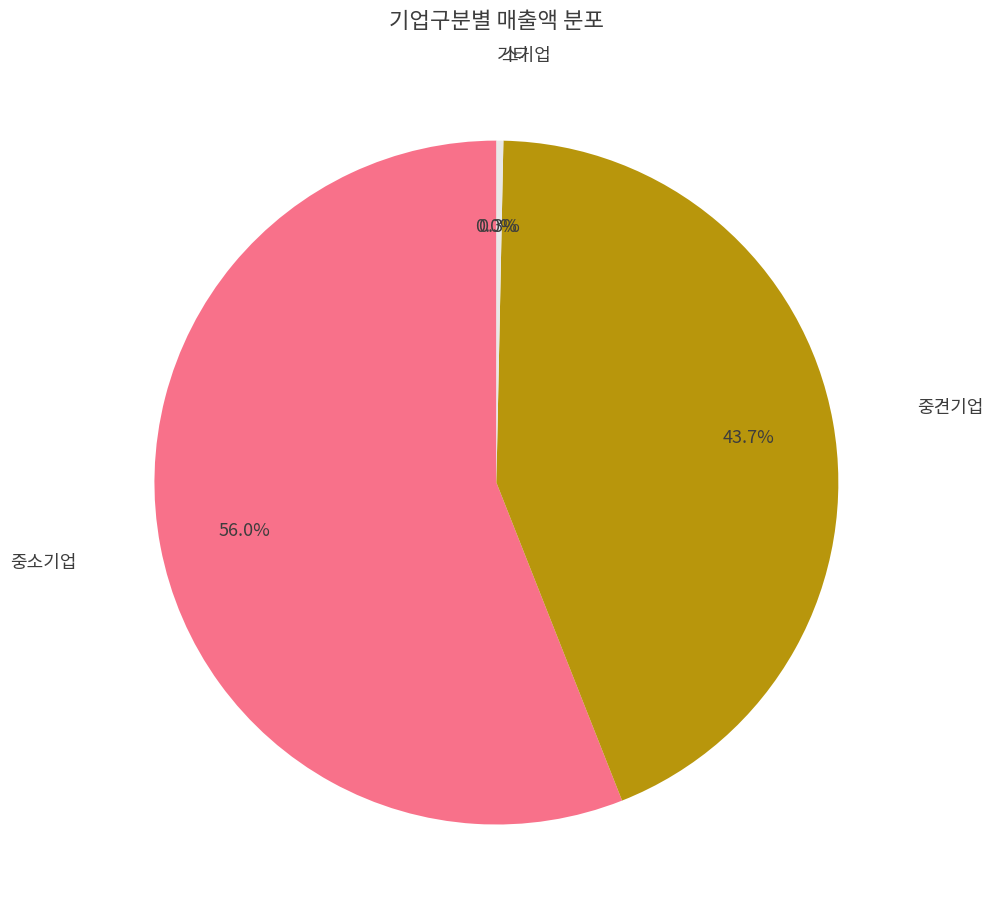

To the nearest percent, what is the average slice percentage?

25%